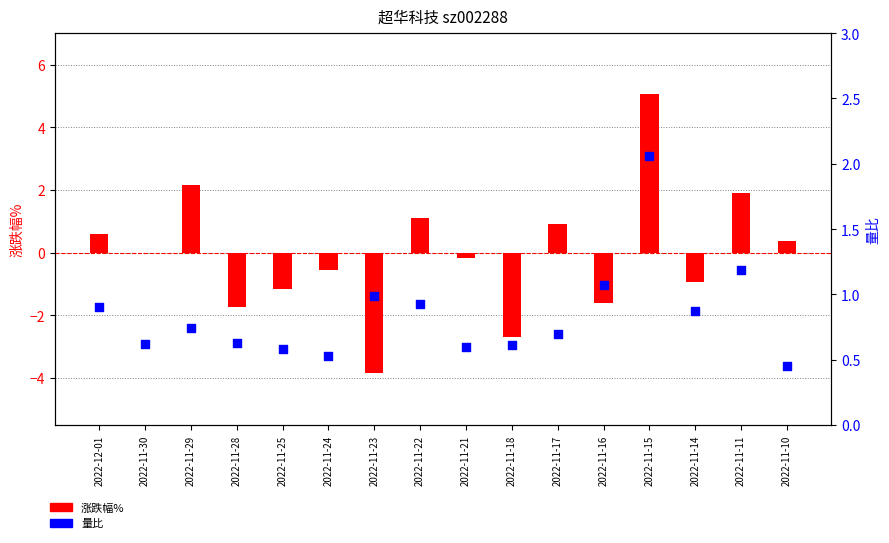

What are all the series names shown in the legend?

涨跌幅%, 量比